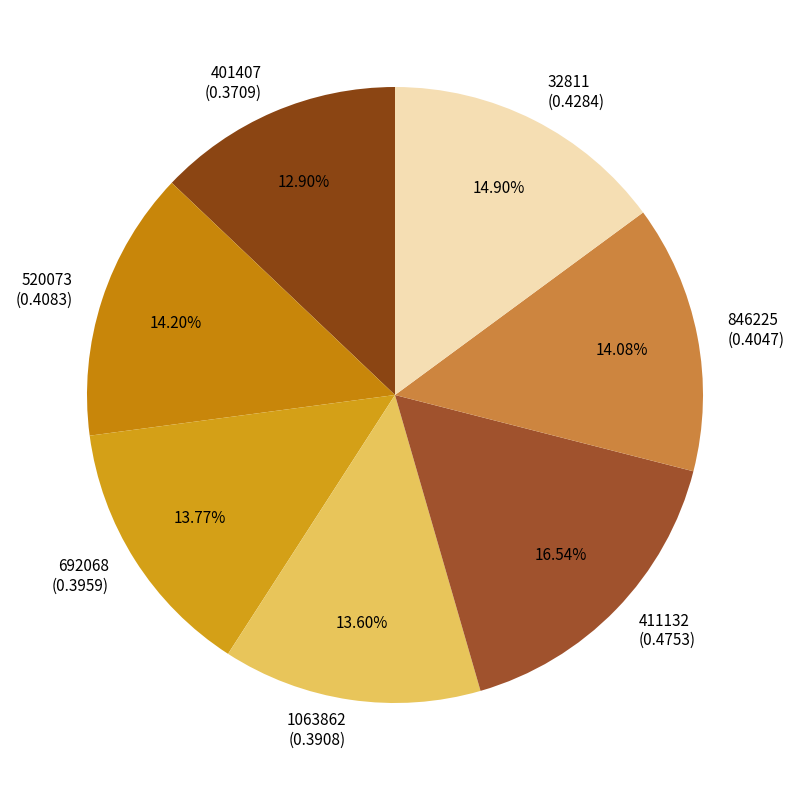

Does 32811 represent more than half of the total?

No